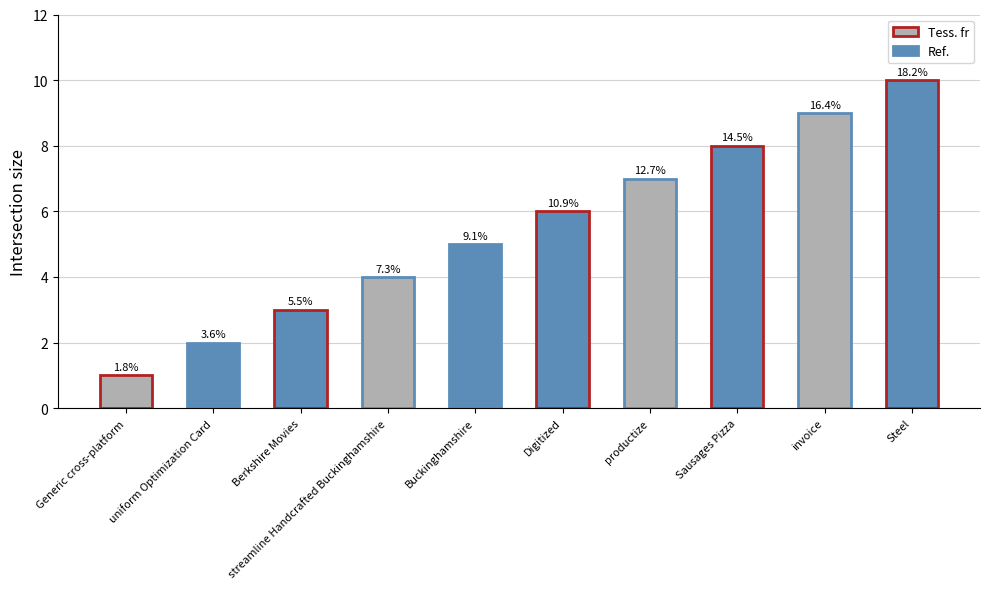

Reading left to right, list all the values displayed in this chart.

1	2	3	4	5	6	7	8	9	10